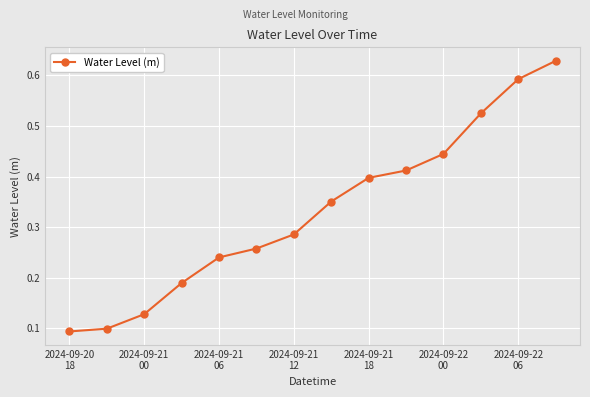

True or false: the data has more than 0 interior local peaks.

False